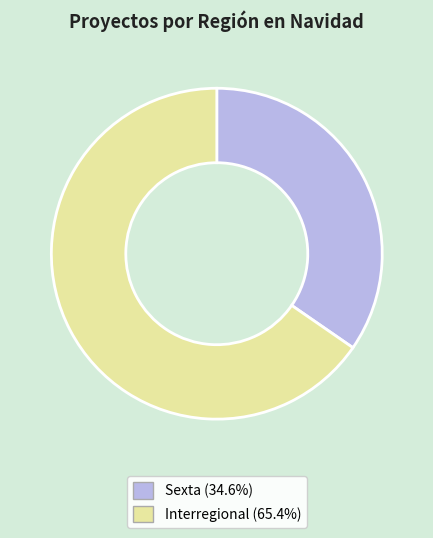

The Interregional slice represents 65% of the pie. True or false?

True